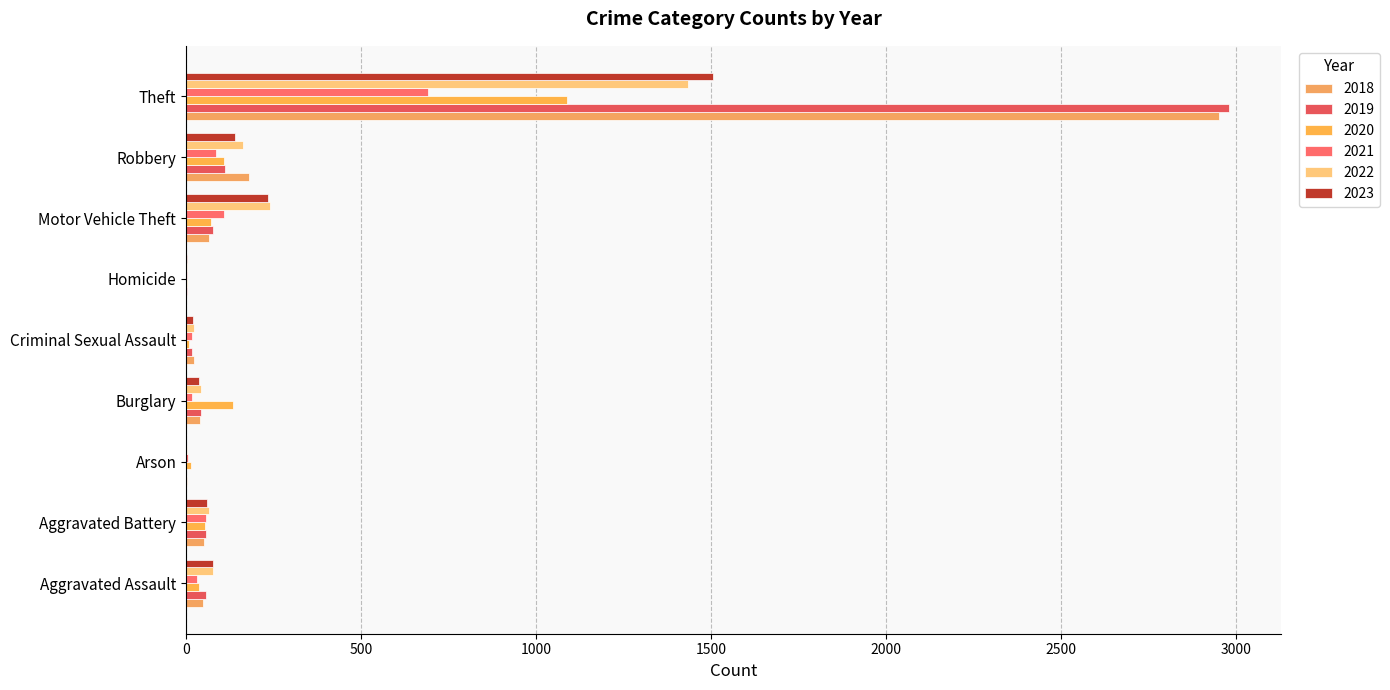

Between Aggravated Assault and Robbery, which series saw the biggest shift?

2018